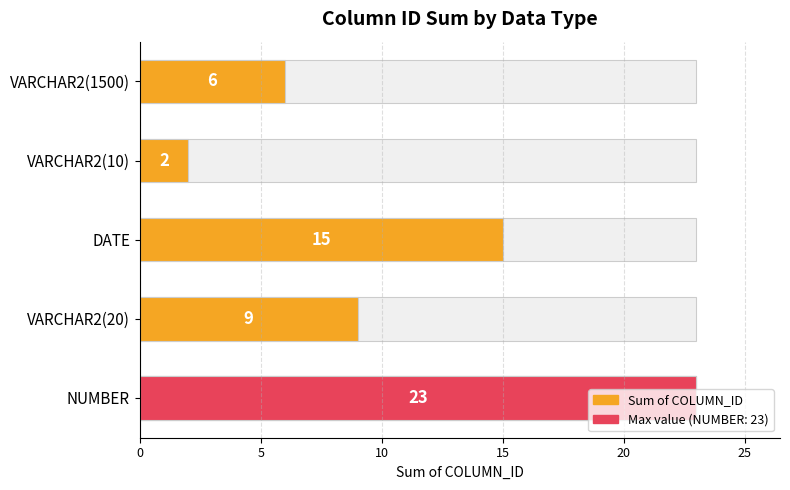

Read the value at DATE.

15